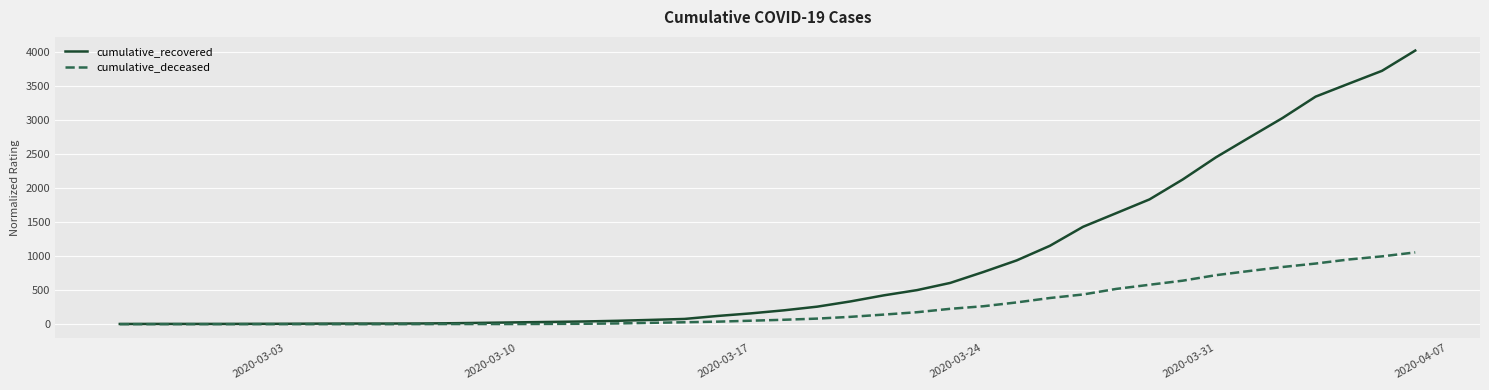

Rank the series by their maximum value, from lowest to highest.

cumulative_deceased, cumulative_recovered